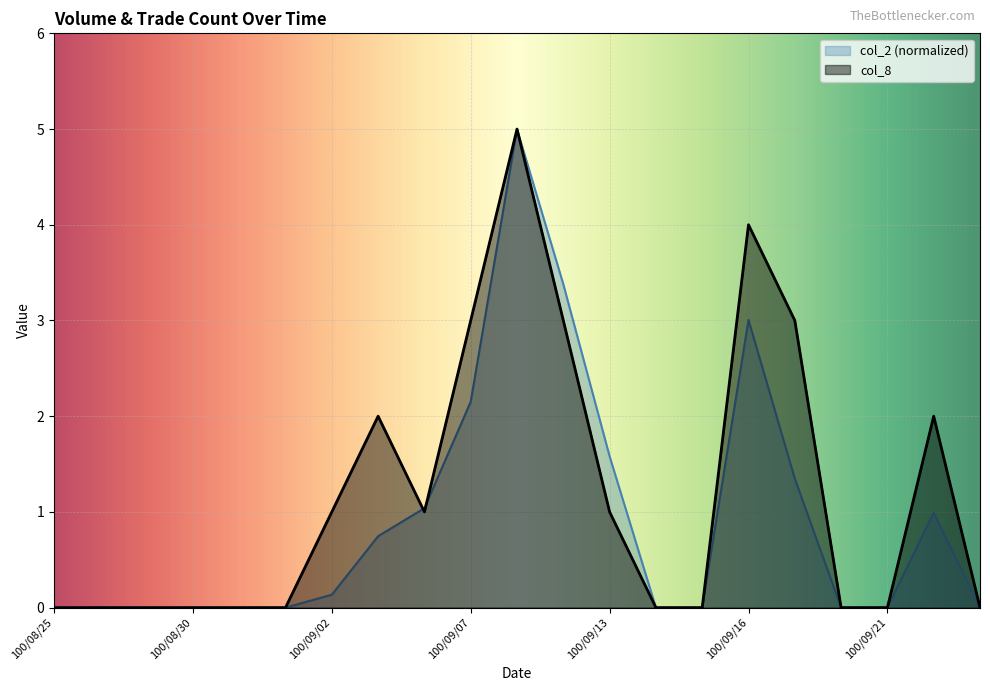

At which label is col_8 closest to 2?

100/09/05